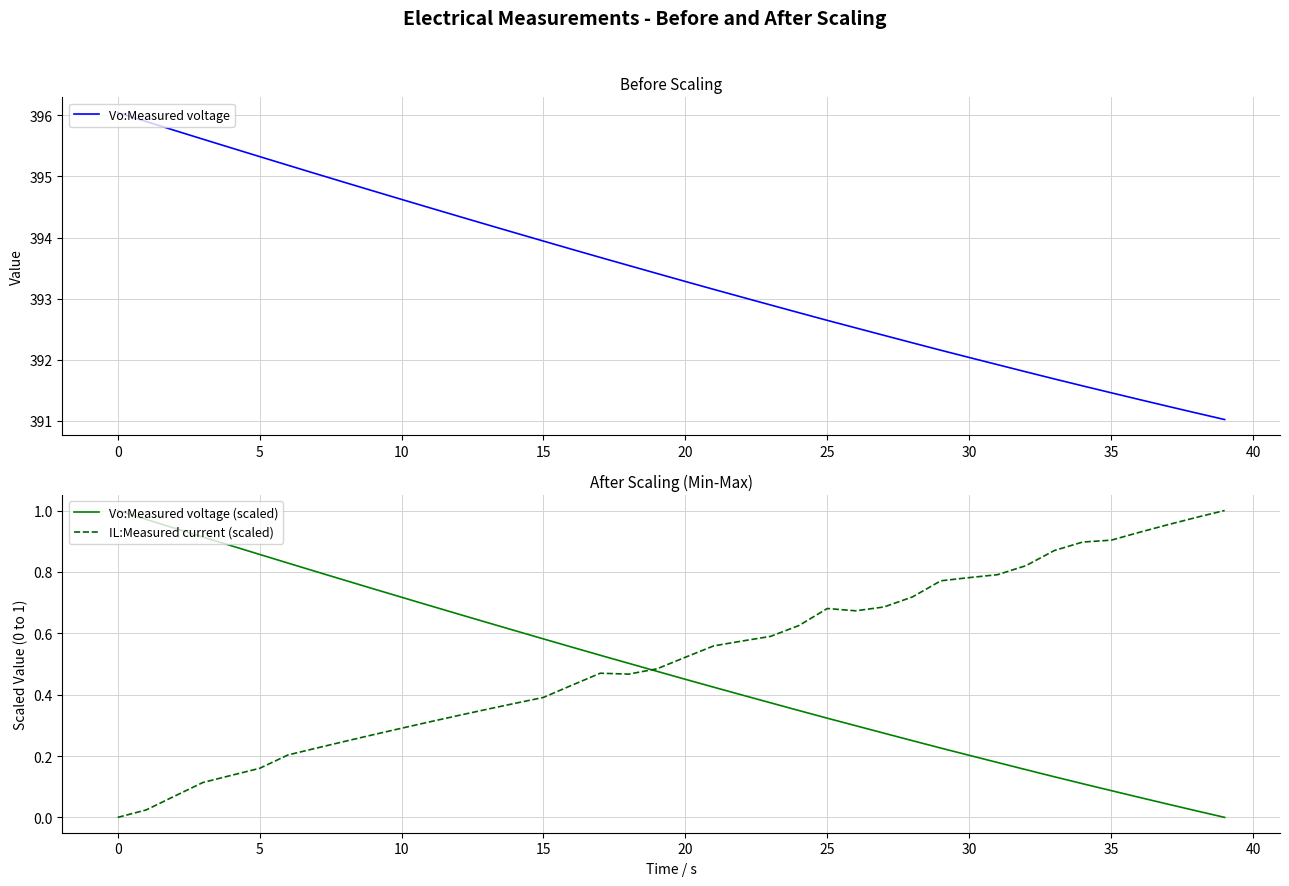

True or false: Vo:Measured voltage (scaled) has a value of 1.4 at 0.

False